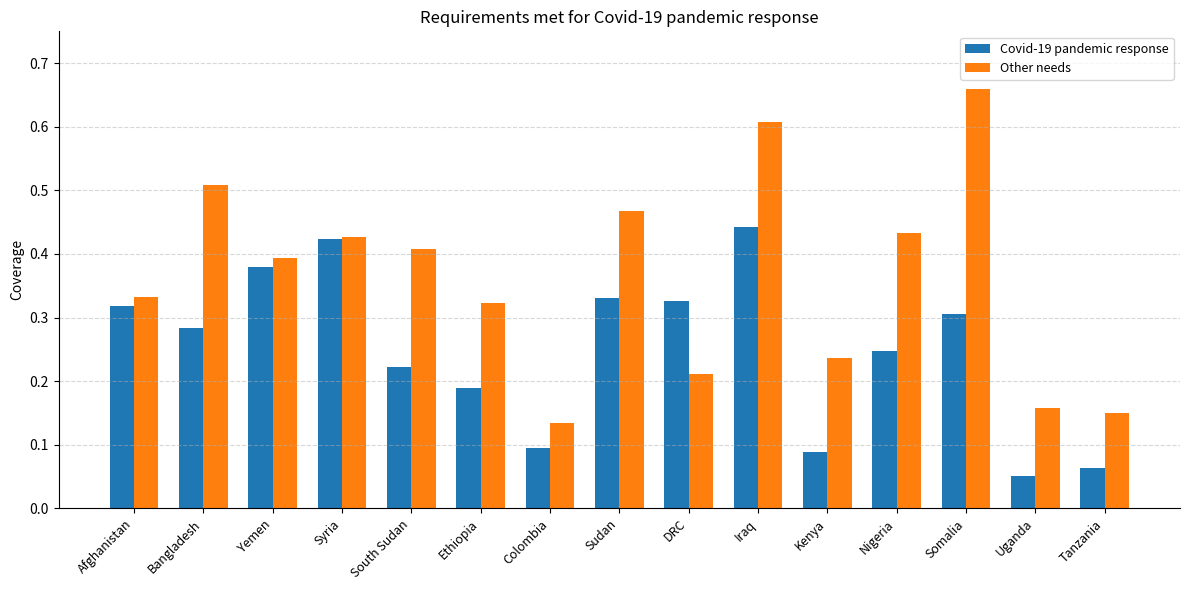

Which series has the largest range (max minus min)?

Other needs